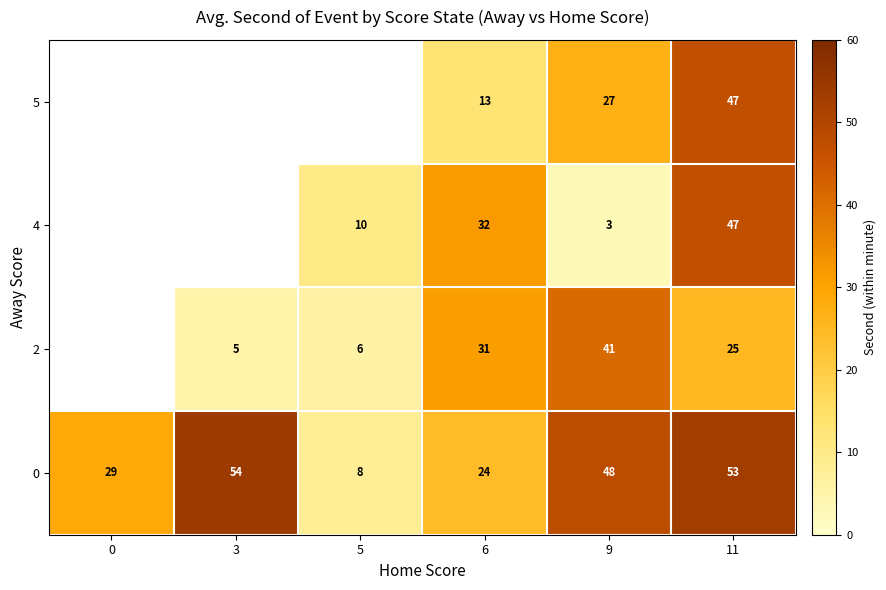

The value of 0 at 11 is 15.4. True or false?

False